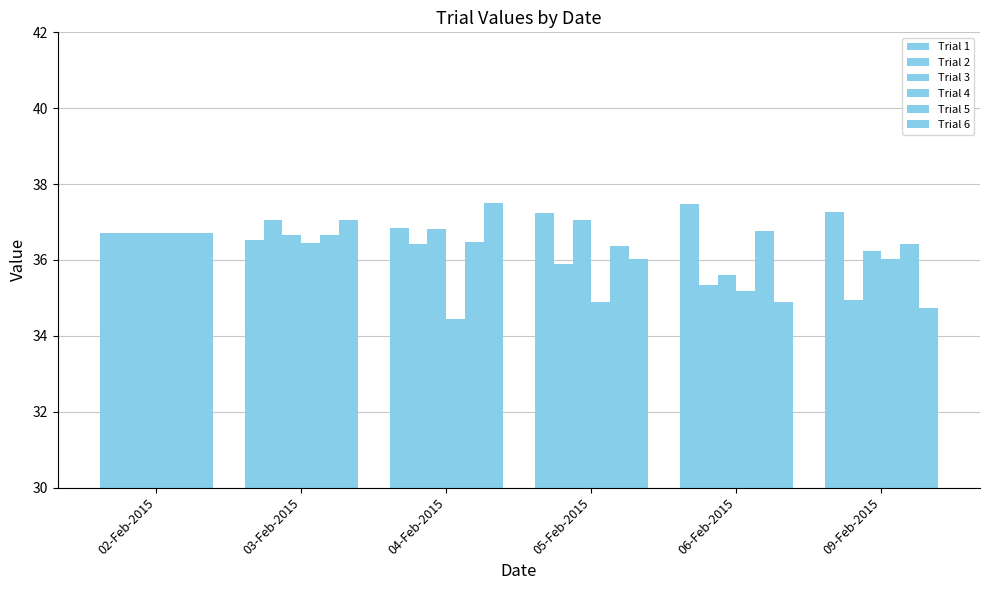

What is the minimum value shown in the chart?

34.5